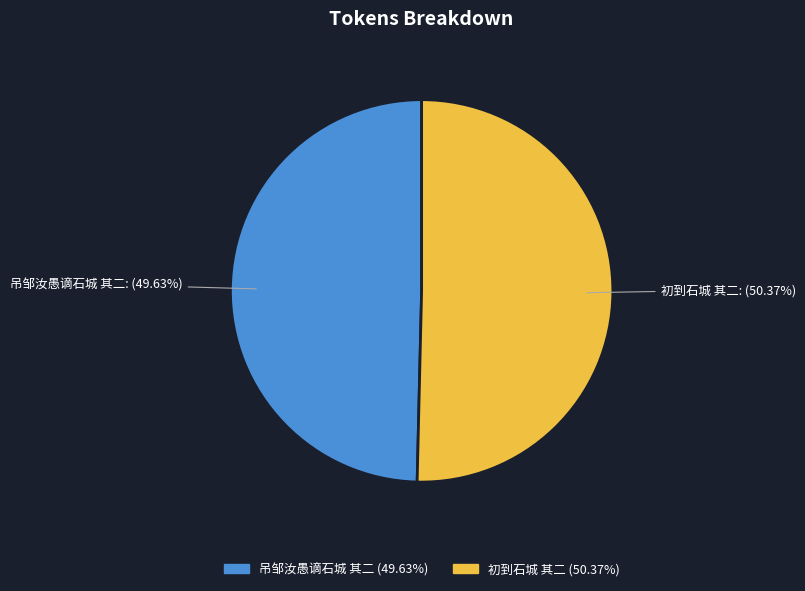

What percentage is the 初到石城 其二 slice, to the nearest percent?

50%